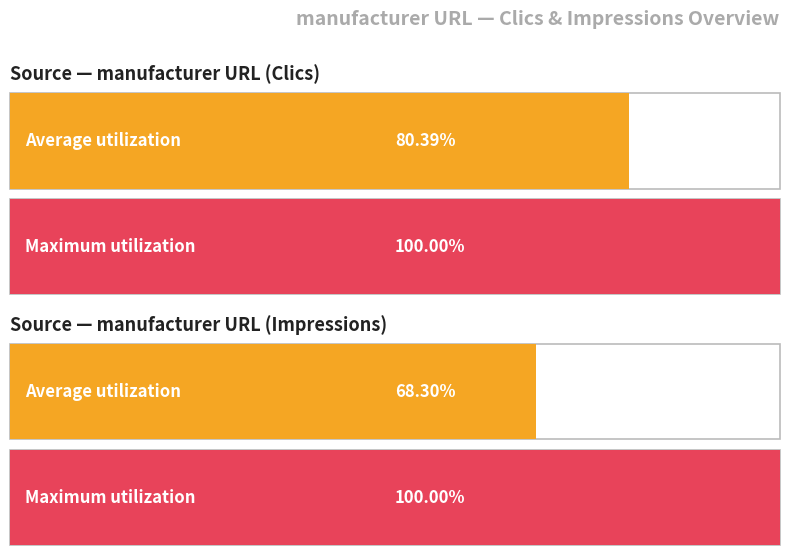

How many distinct data groups are displayed?

2